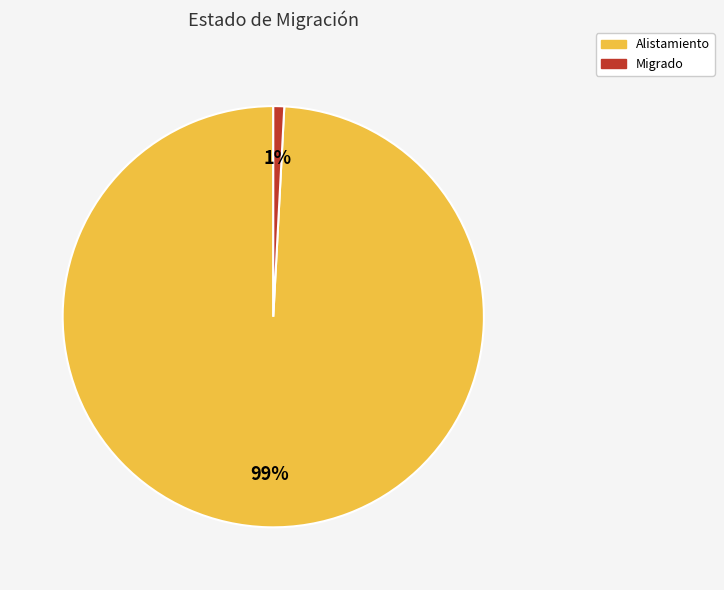

Which has a higher value, Migrado or Alistamiento?

Alistamiento